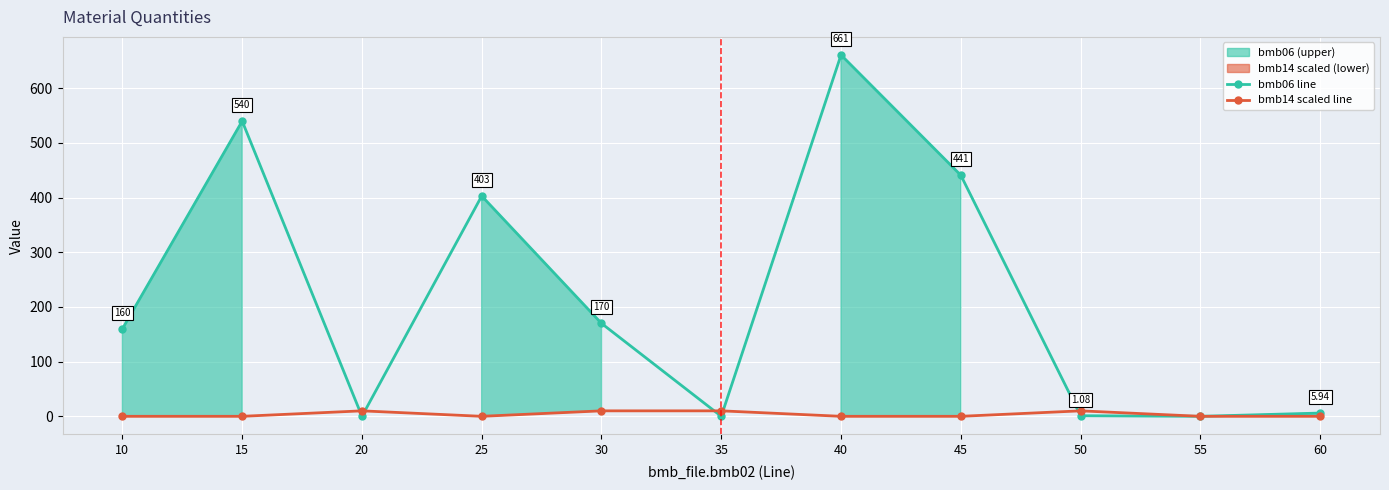

How many times do bmb14 scaled line and bmb06 line cross each other?

5